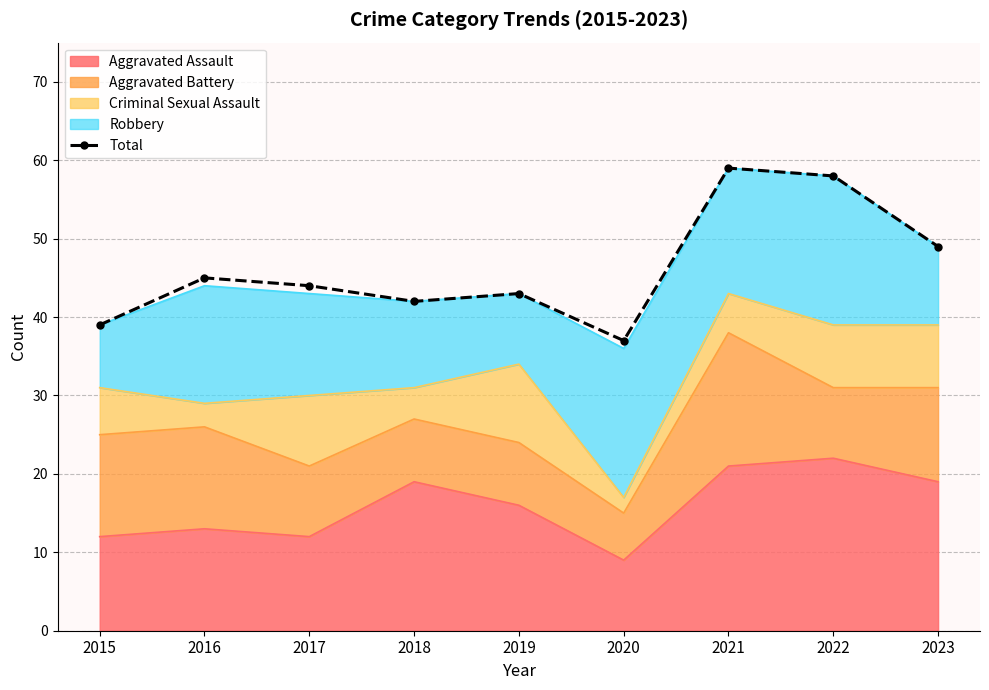

What is the value of the 3rd point from the left?

44